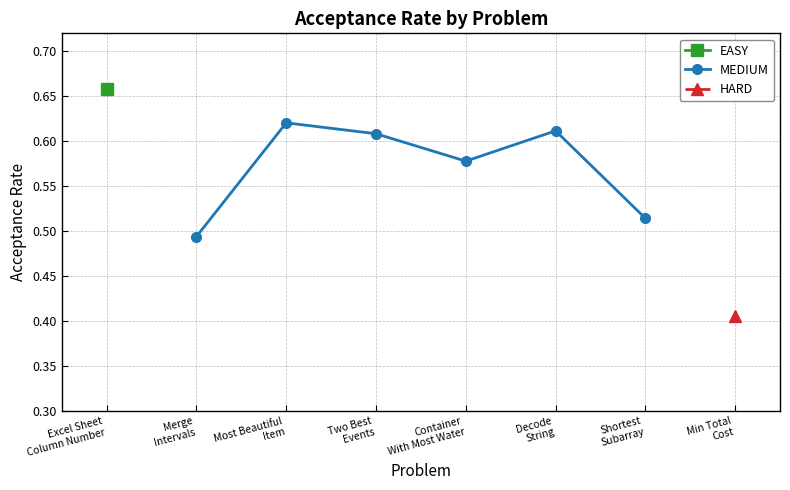

What is the difference between the second highest and minimum values?

0.1